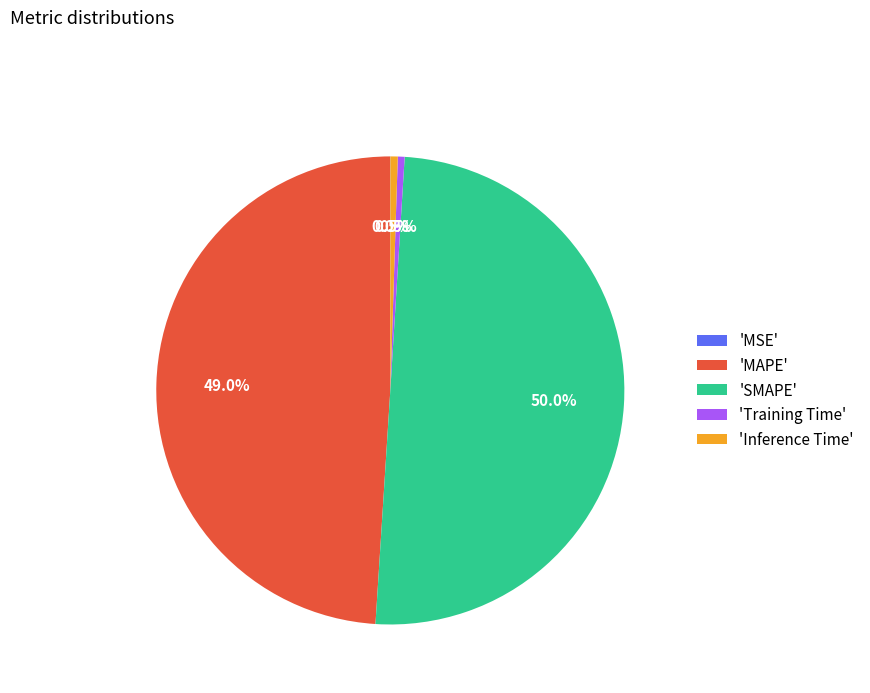

Which slice is the largest?

'SMAPE'